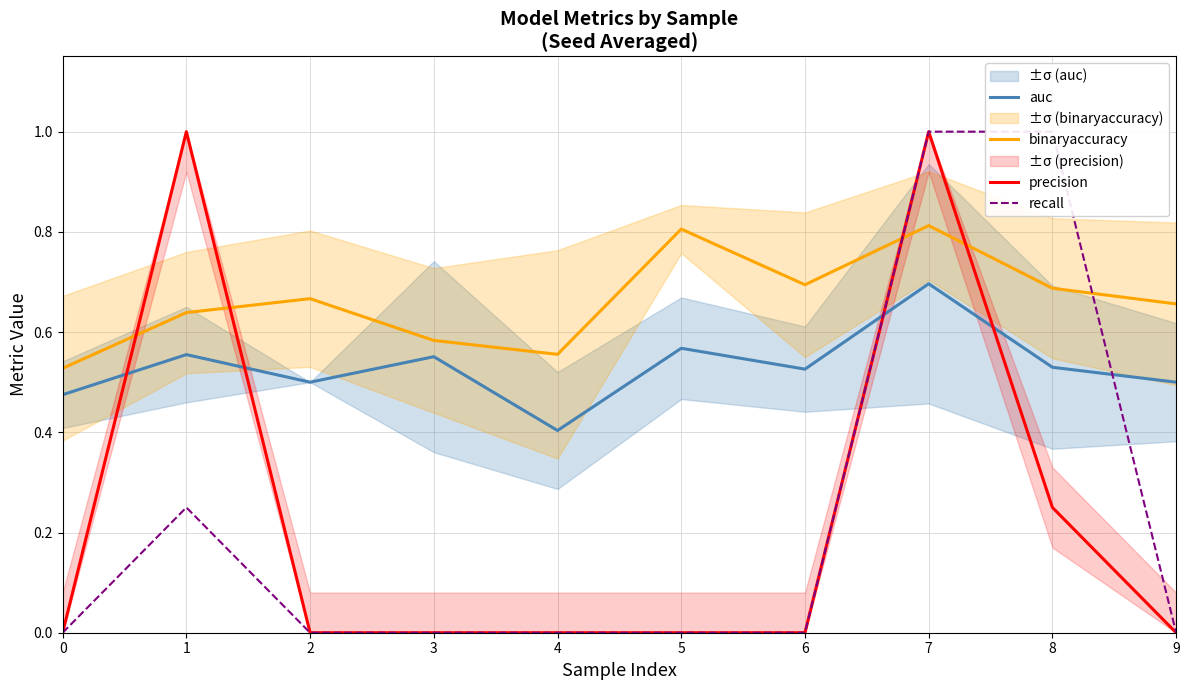

Which label corresponds to the largest value in the chart?

1